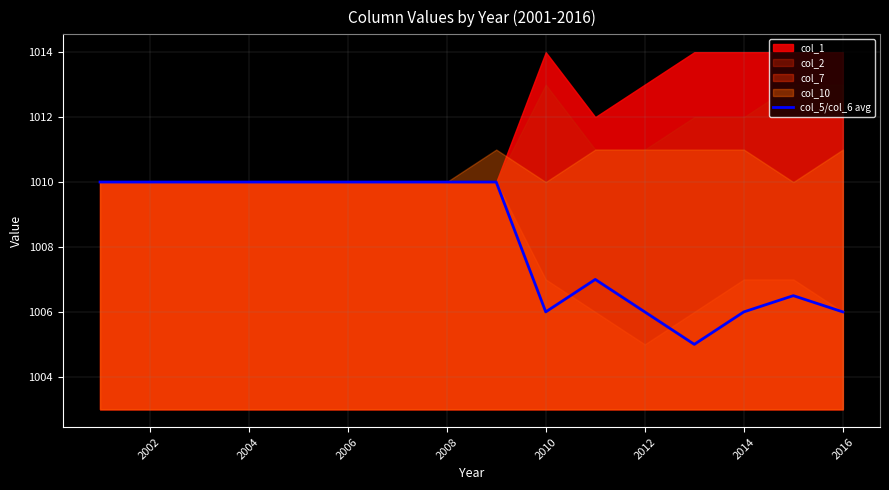

True or false: col_5/col_6 avg has a value of 1703.1 at 2014.

False